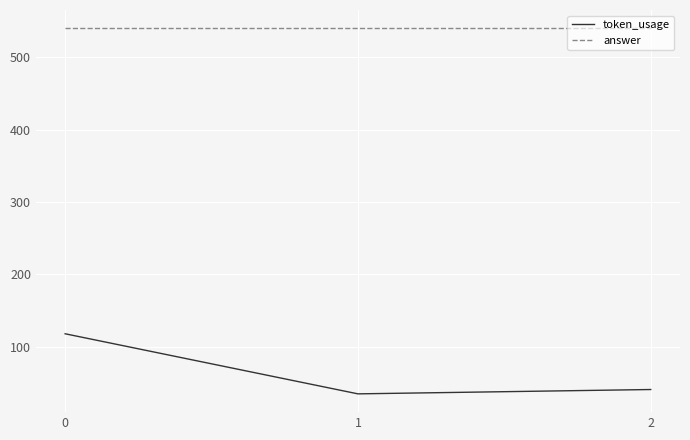

Rank the series by their average value, from lowest to highest.

token_usage, answer